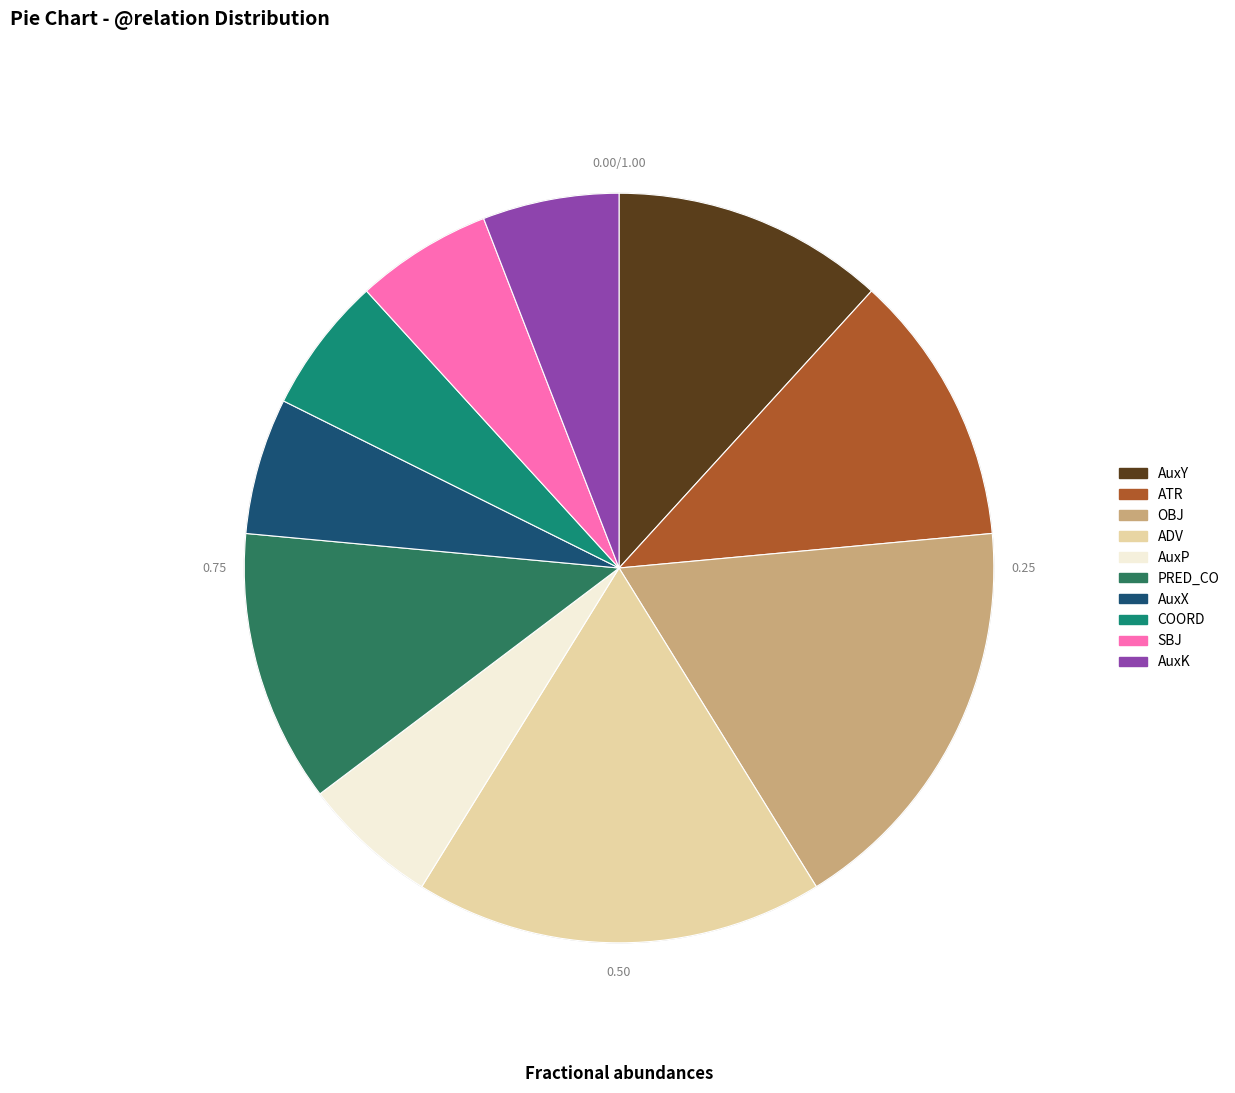

Do SBJ and AuxK together represent more than half of the pie?

No